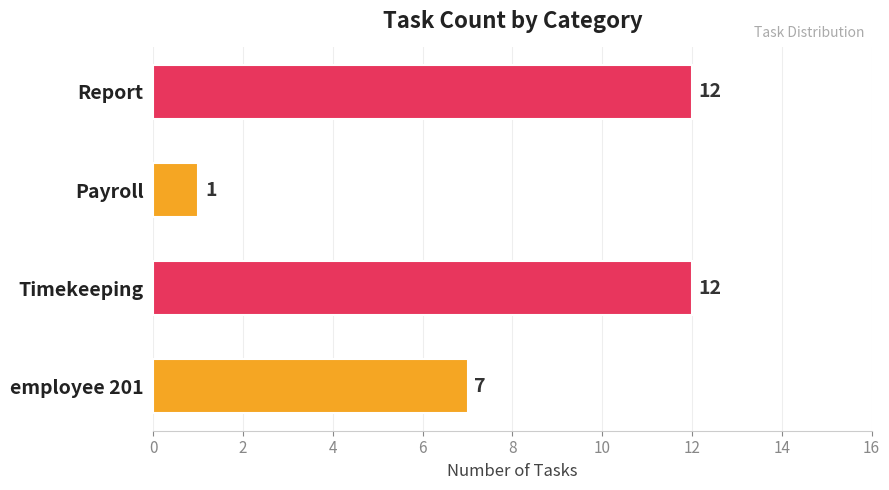

At which category does the chart reach its minimum across all series?

Payroll